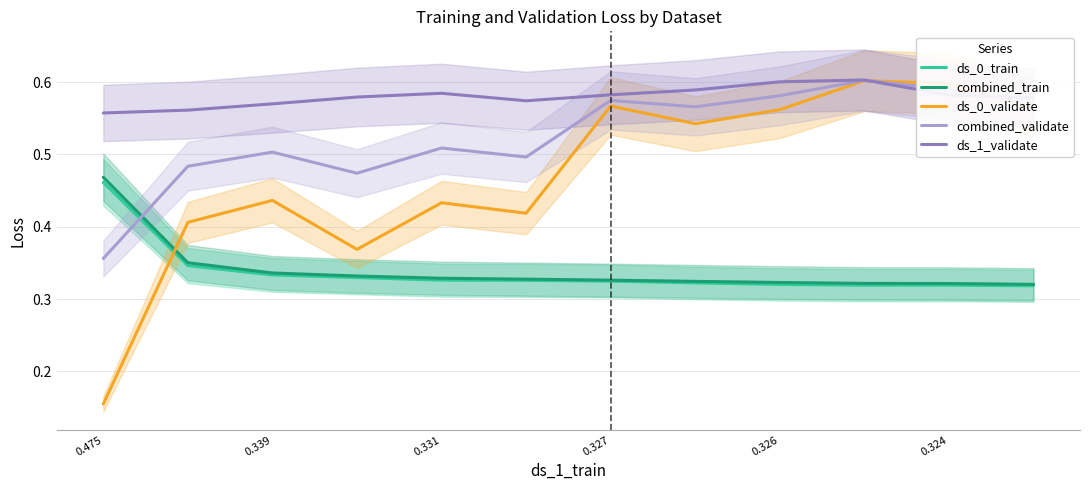

True or false: ds_0_train has a value of 0.2 at 0.324.

False